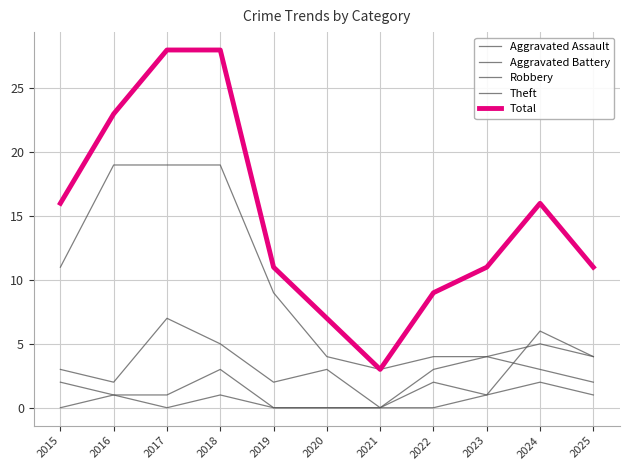

How many lines are shown in the chart?

5